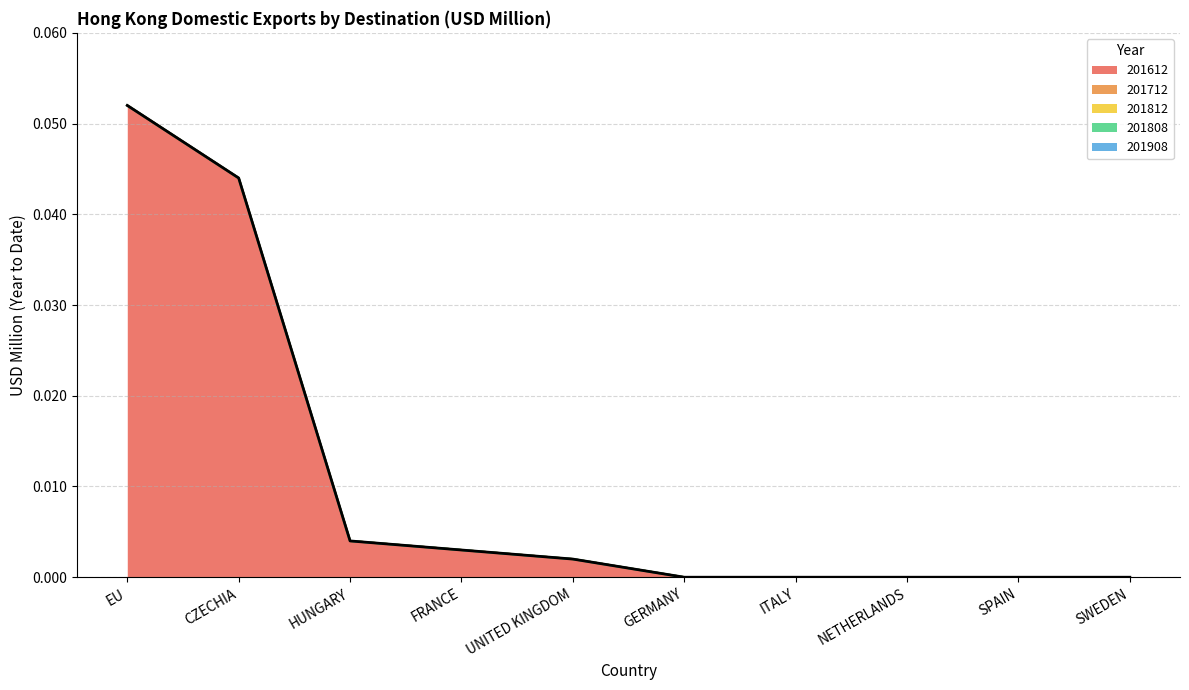

Which category has the highest value across all series?

EU